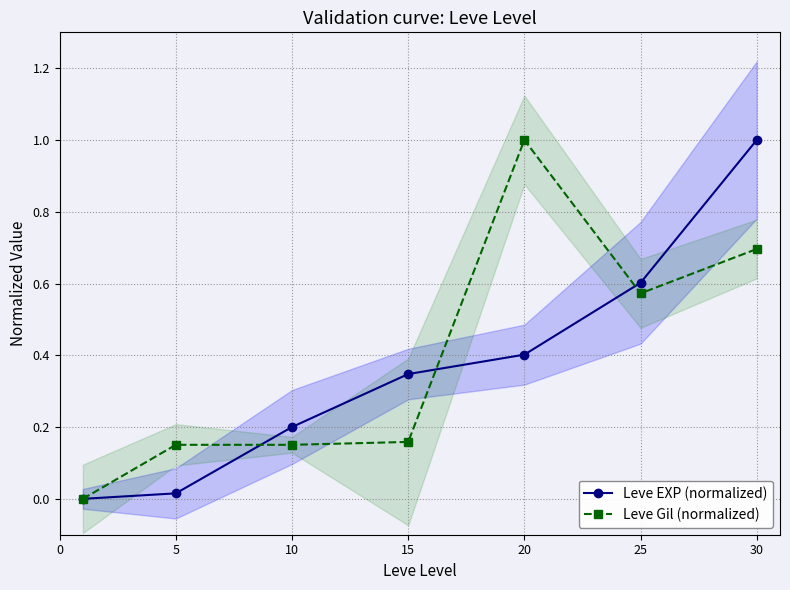

True or false: Leve EXP (normalized) has a value of 0.4 at 20.

True